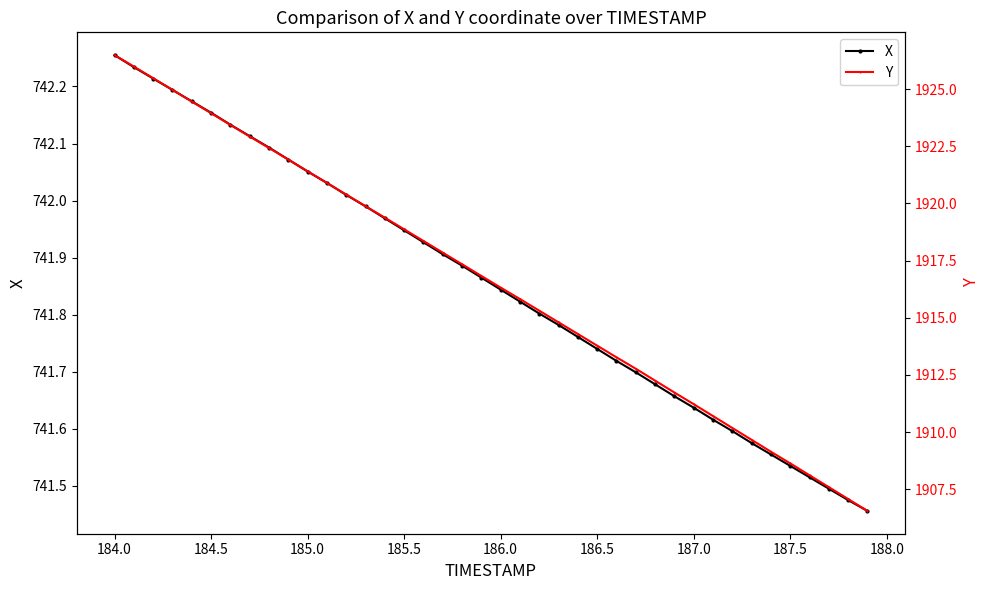

List the series in order of their overall mean, lowest first.

X, Y